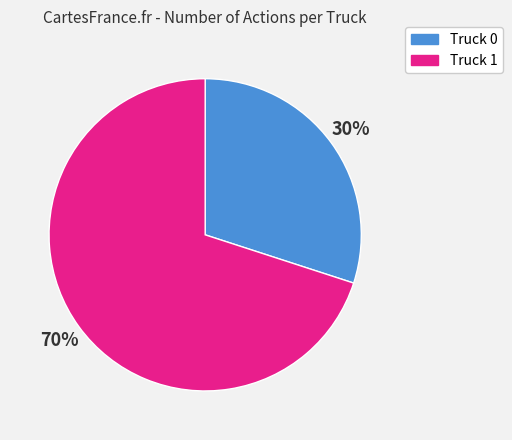

To the nearest percent, what is the average slice percentage?

50%